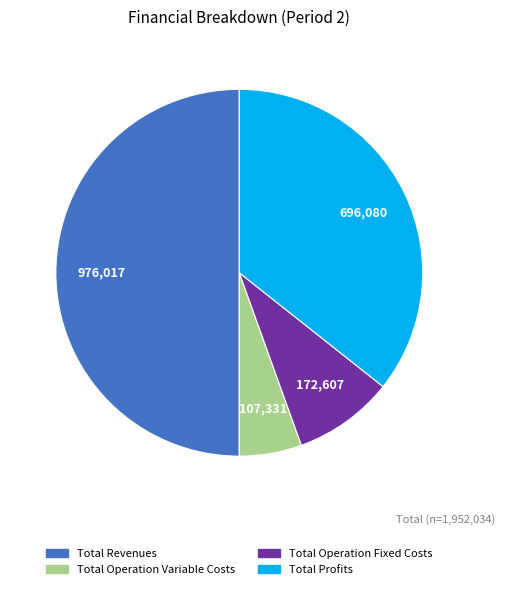

Which slice is the smallest?

Total Operation Variable Costs